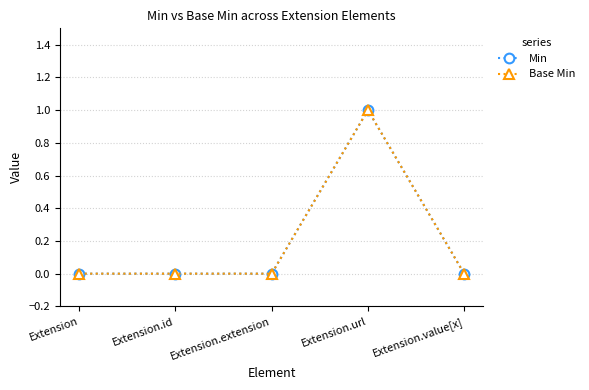

Which label corresponds to the largest value in the chart?

Extension.url